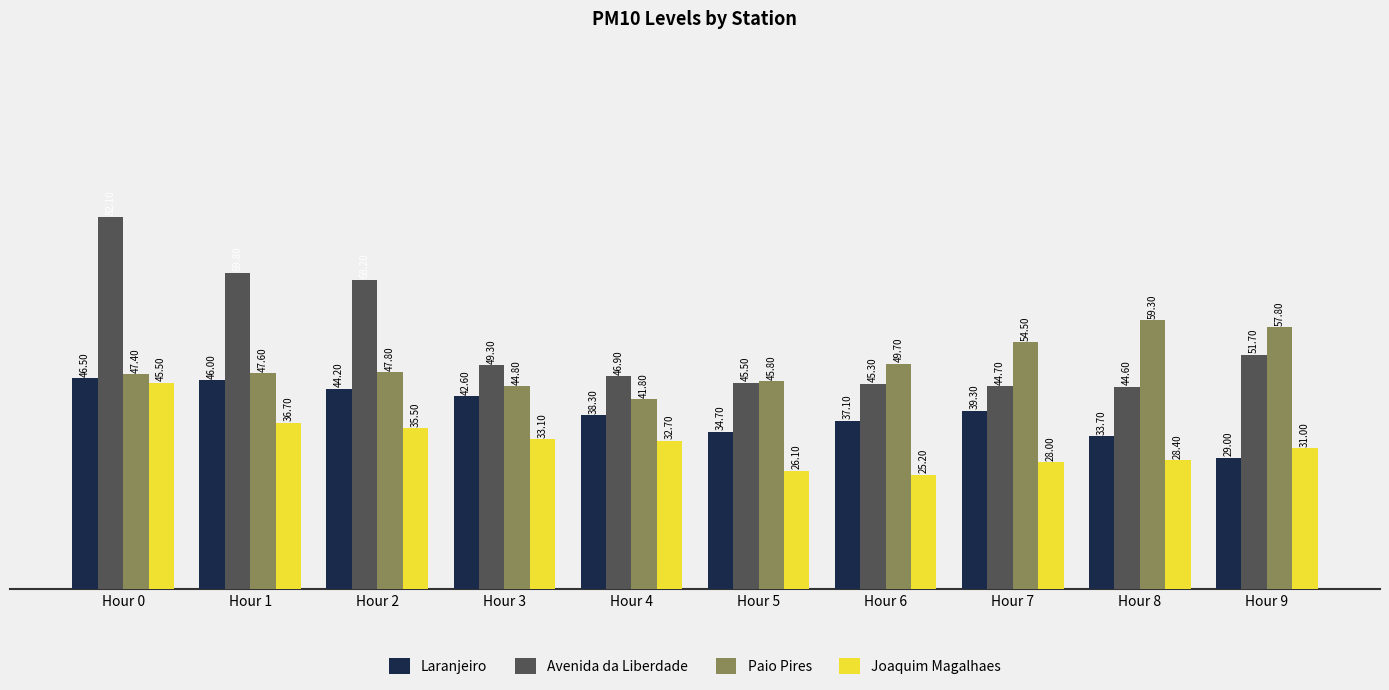

How many values in the Paio Pires series are below 47?

3